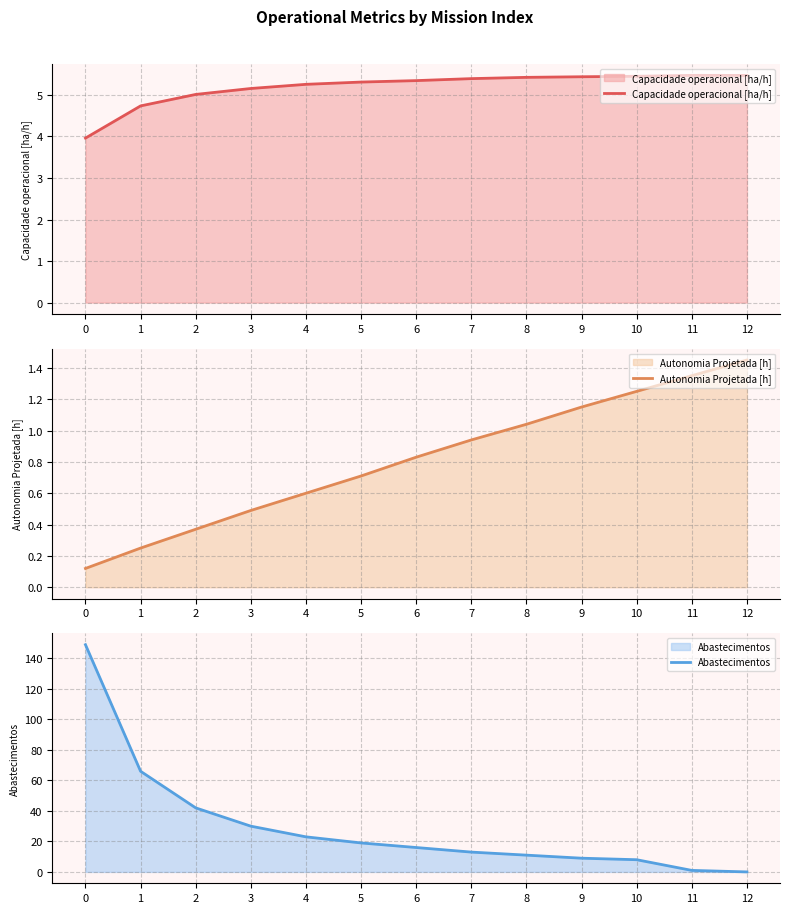

Is the value of Abastecimentos at 6 greater than the value of Autonomia Projetada [h] at 7?

Yes